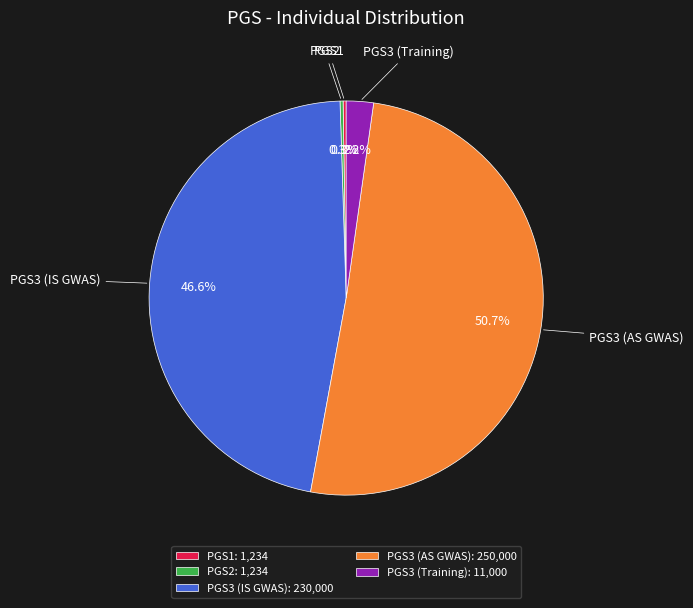

Is PGS3 (AS GWAS) the majority of the pie?

Yes